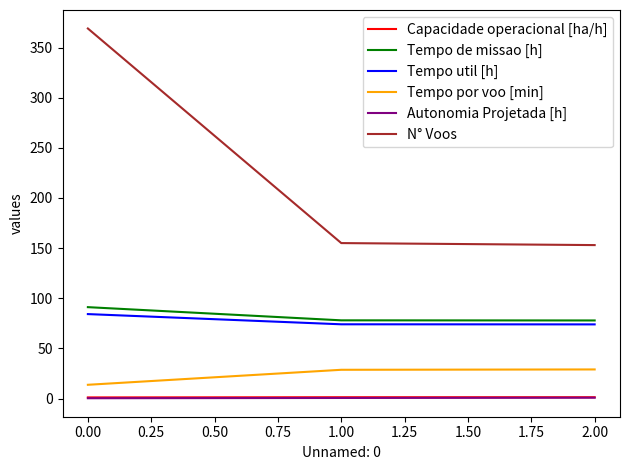

Is the value of Tempo de missao [h] at 2.00 greater than the value of Autonomia Projetada [h] at 2.00?

Yes